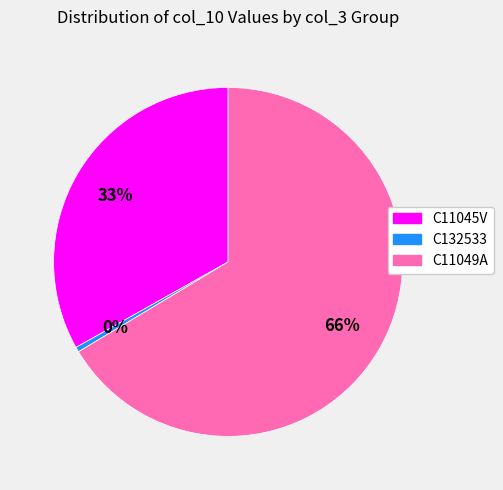

Does any single category account for the majority?

Yes